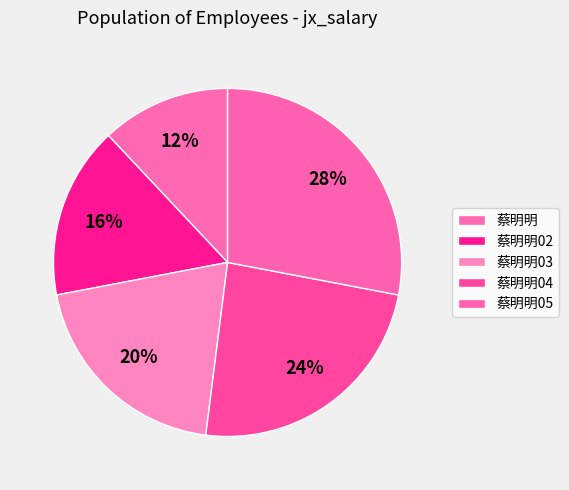

How many slices are in this pie chart?

5